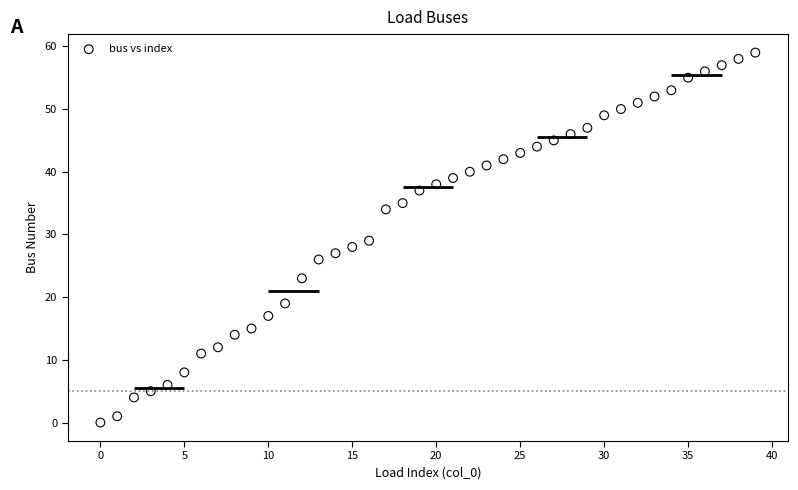

What is the range of Y values (max minus min)?

59